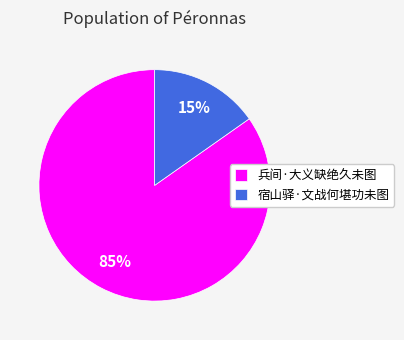

What is the ratio of the value at 宿山驿·文战何堪功未图 to the value at 兵间·大义缺绝久未图?

0.2